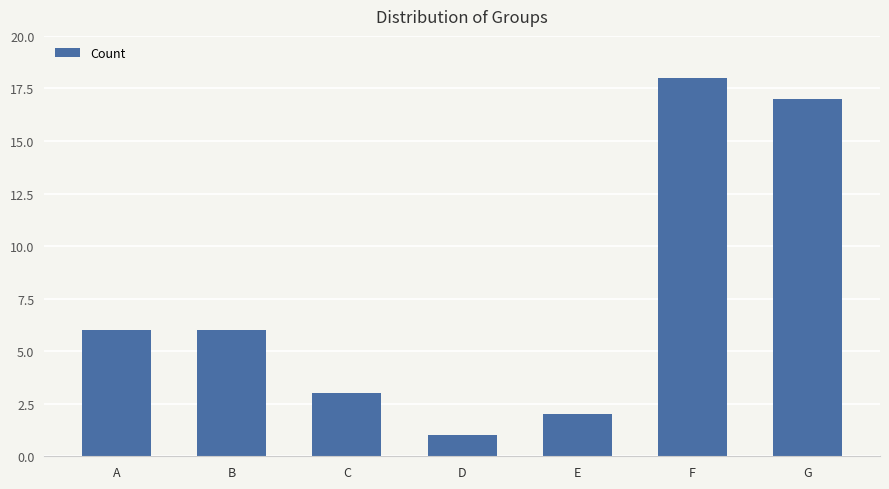

Between E and C, which is larger?

C